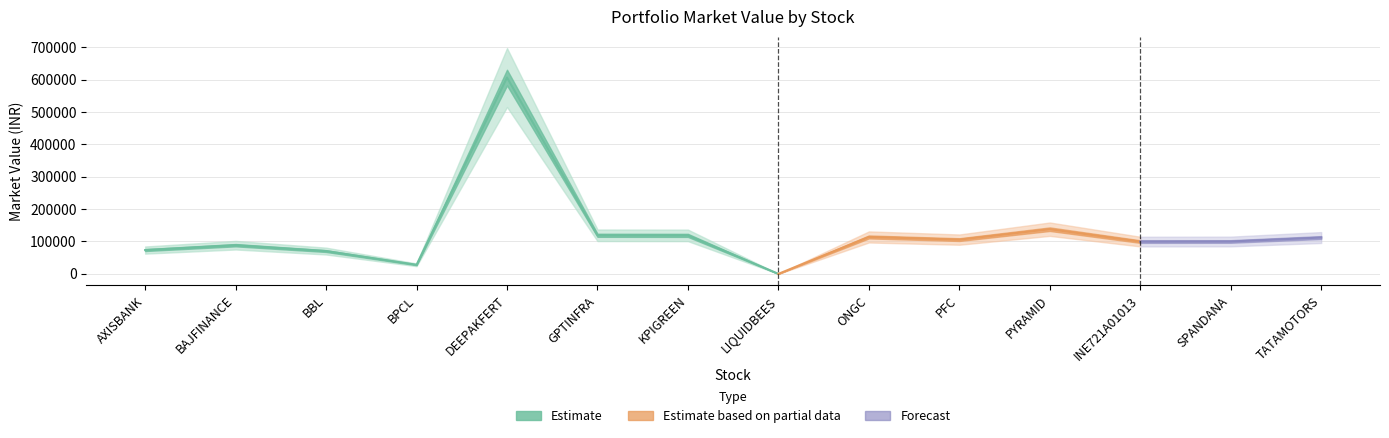

Reading right to left, list all the values displayed in this chart.

112165.9	99971.6	99693.1	137941.6	105754.0	113996.3	22.0	118835.2	119121.0	606212.6	27996.0	70371.7	88509.9	73470.6